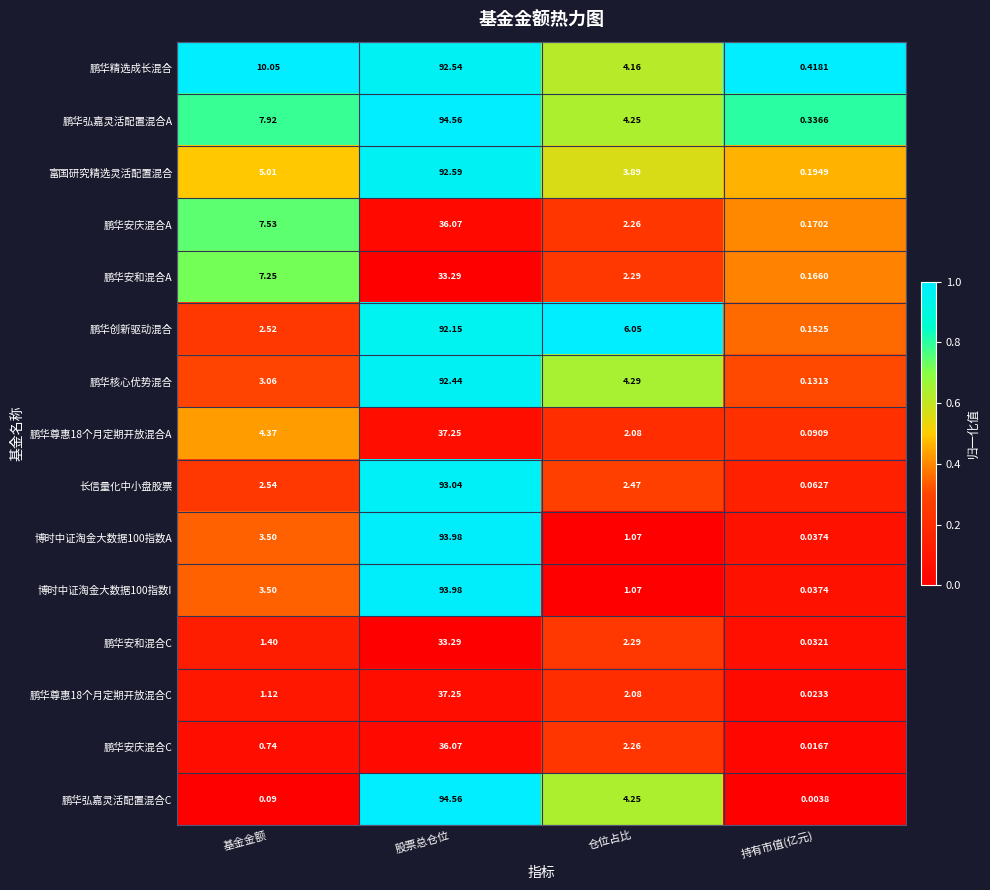

At which category is the sum across all series the highest?

股票总仓位